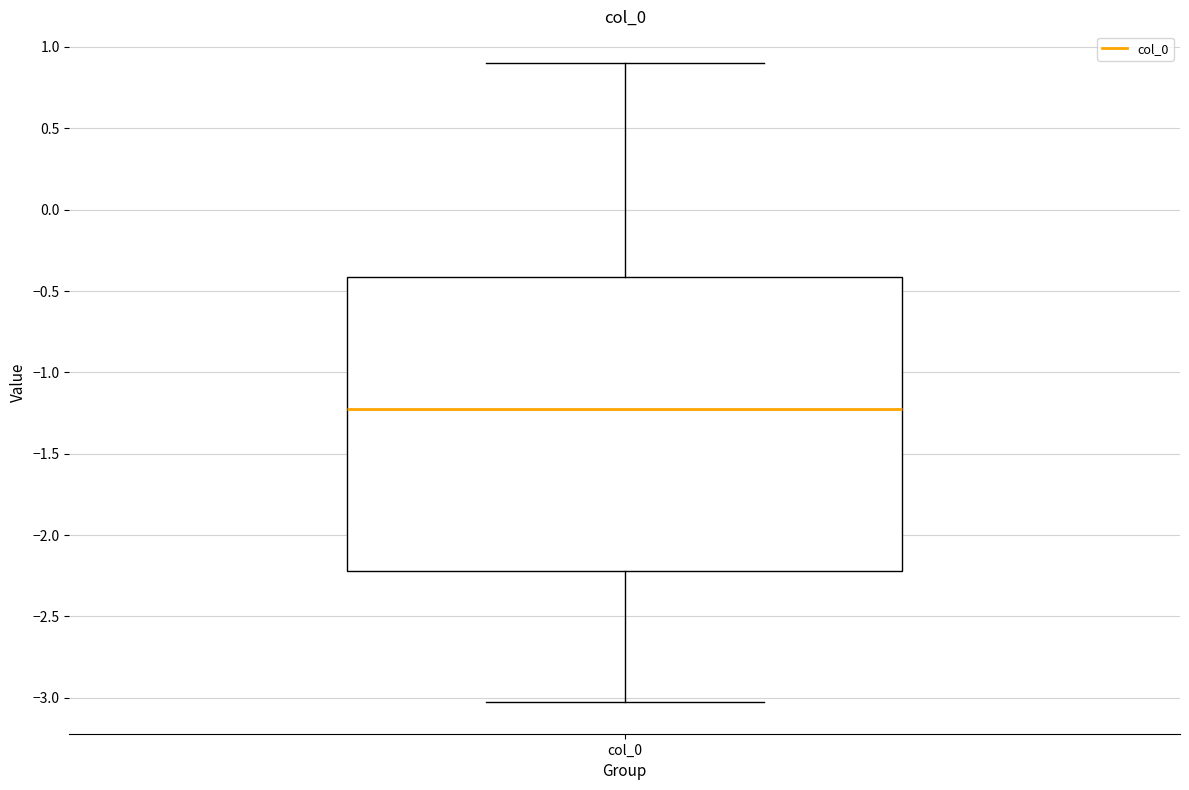

Where does the median line of the box for col_0 sit on the y-axis? The values are not printed on the chart, so give them approximately, as read against the axis.

-1.25